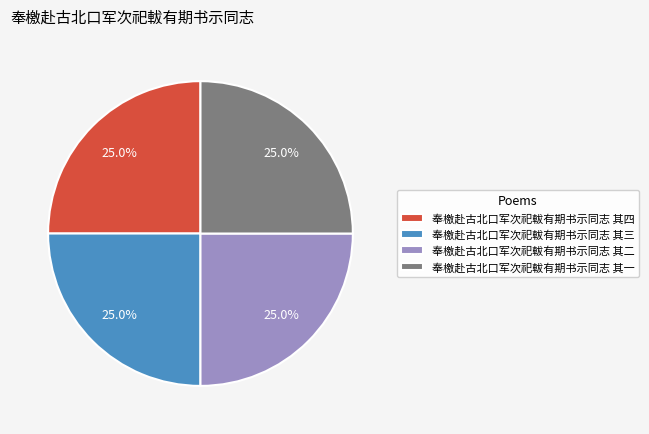

Approximately how many times larger is the value at 奉檄赴古北口军次祀軷有期书示同志 其四 compared to 奉檄赴古北口军次祀軷有期书示同志 其一?

1.0